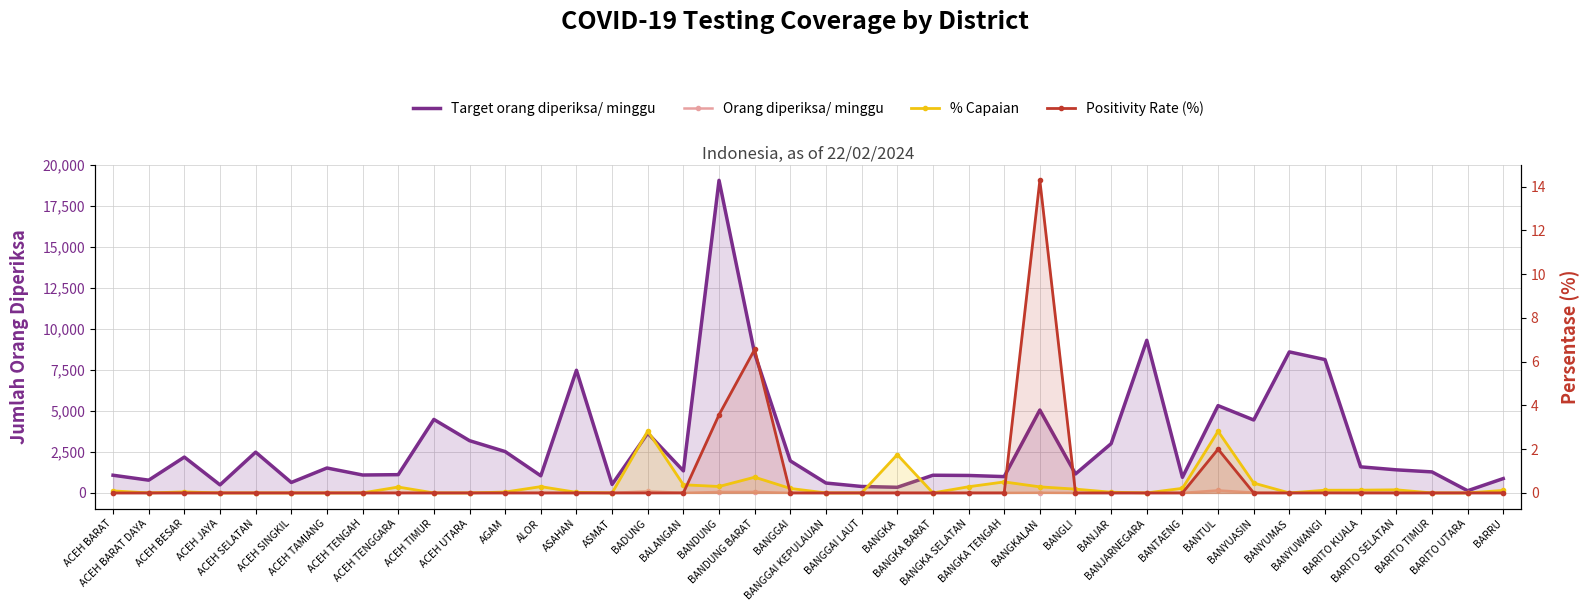

What are all the series names shown in the legend?

Target orang diperiksa/ minggu, Orang diperiksa/ minggu, % Capaian, Positivity Rate (%)